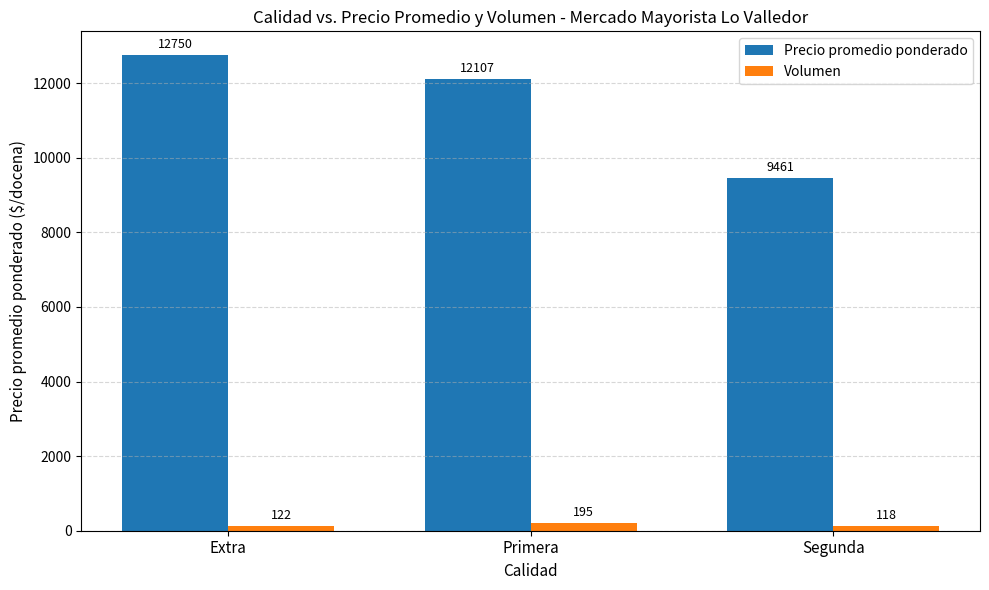

Reading left to right, transcribe all the data shown in this chart.

Precio promedio ponderado: 12750	12107	9461
Volumen: 122	195	118